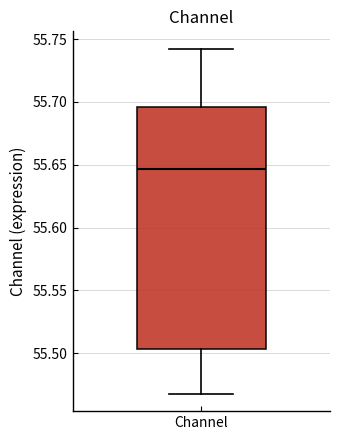

Transcribe this box plot: give where the median line is, the range the box spans, and where the two whiskers end, as read against the y-axis. The values are not printed on the chart, so give them approximately, as read against the axis.

median 55.645, box 55.505 to 55.695, whiskers 55.470 to 55.740